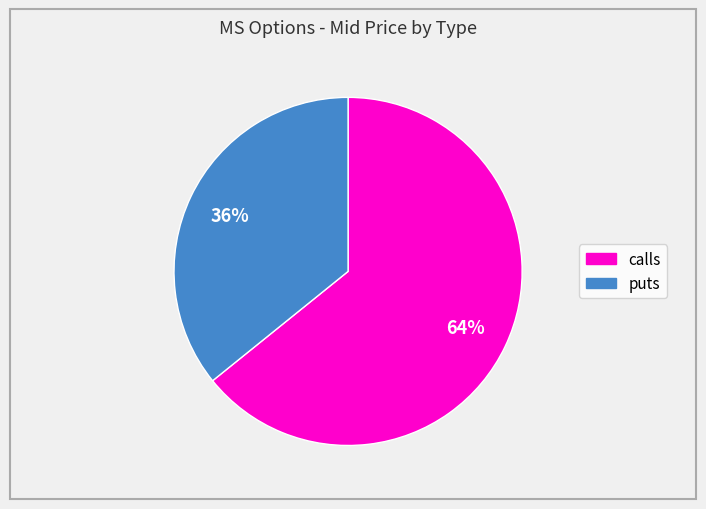

Is the sum of calls and puts greater than half?

Yes